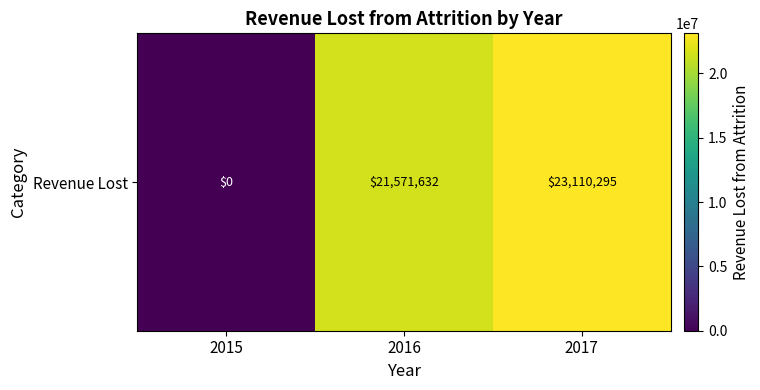

At which label is the value closest to 11555147?

2016